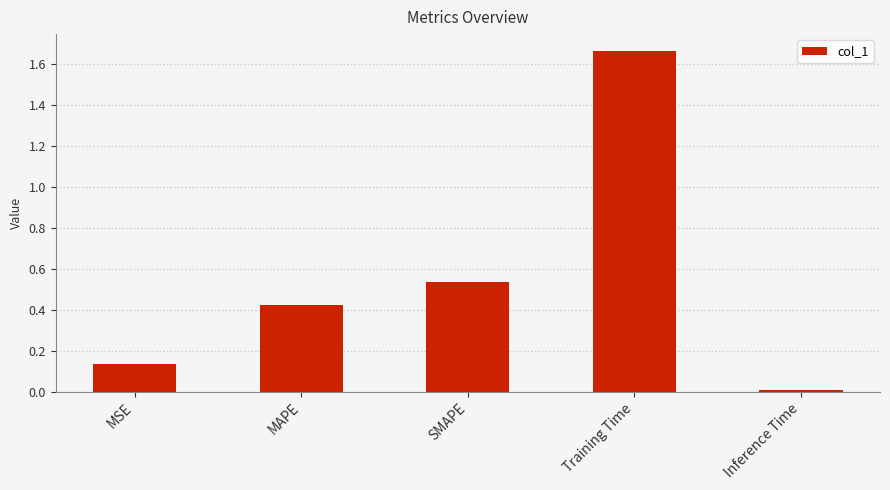

What is the label of the 4th bar from the right?

MAPE